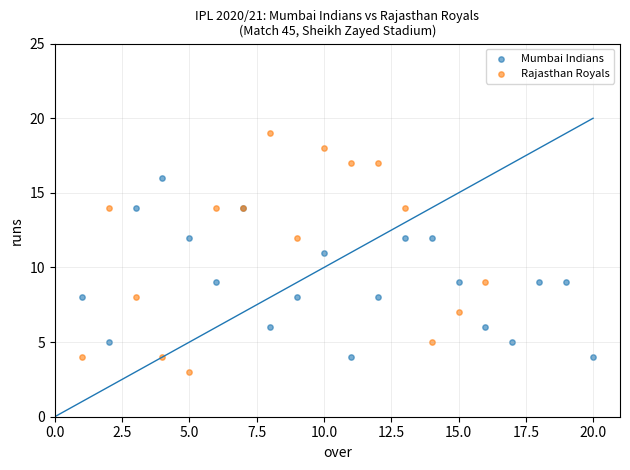

What are all the series names shown in the legend?

Mumbai Indians, Rajasthan Royals